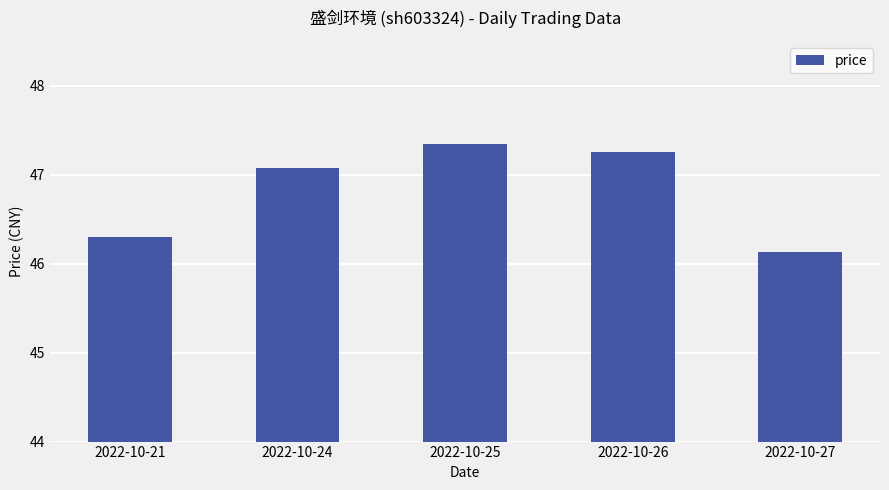

What value does the data have at 2022-10-21?

46.3